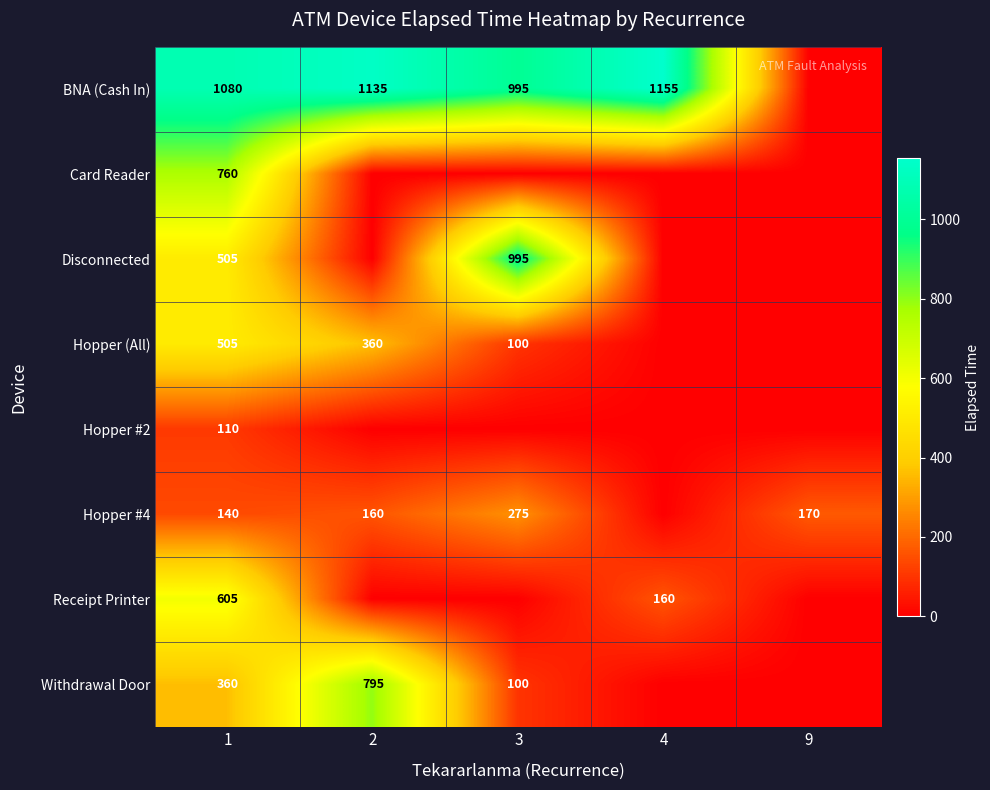

What is the difference between the highest and lowest values at 1?

970